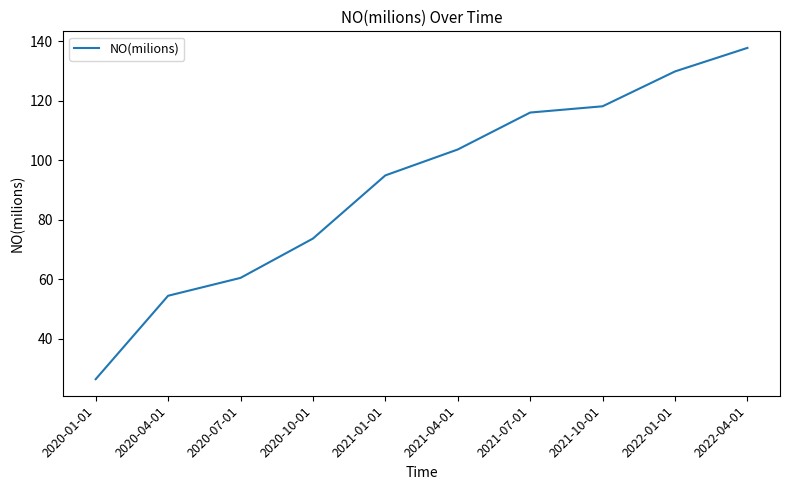

What is the maximum value shown in the chart?

137.7